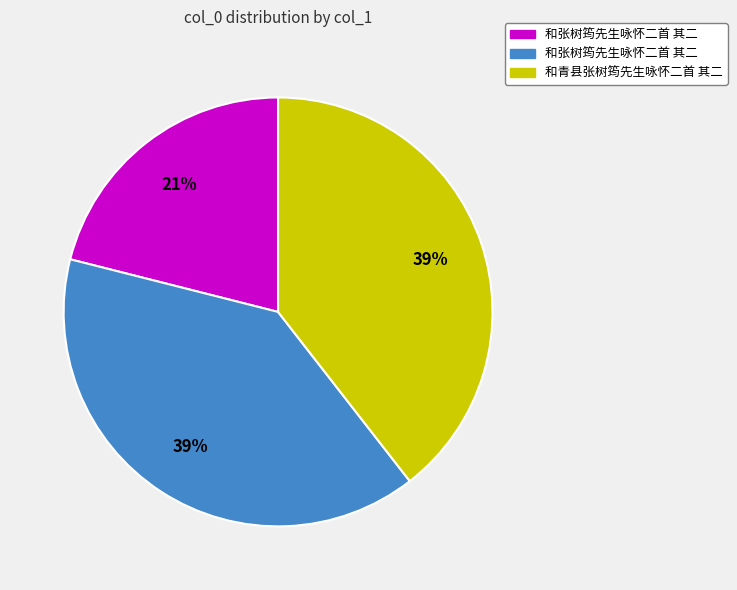

Is there any slice that represents more than half of the pie?

No